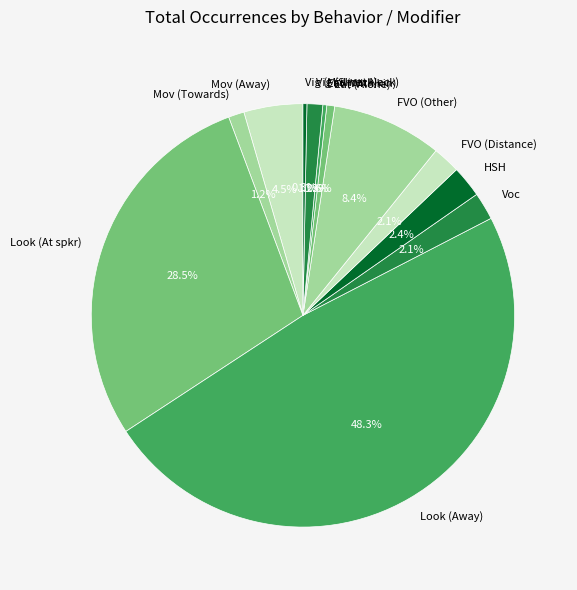

Is Eat (Alone) the majority of the pie?

No